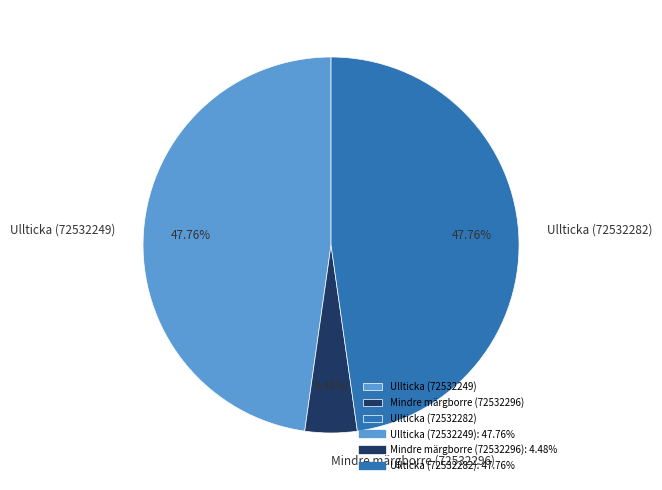

Approximately how many times larger is the value at Ullticka (72532249) compared to Ullticka (72532282)?

1.0